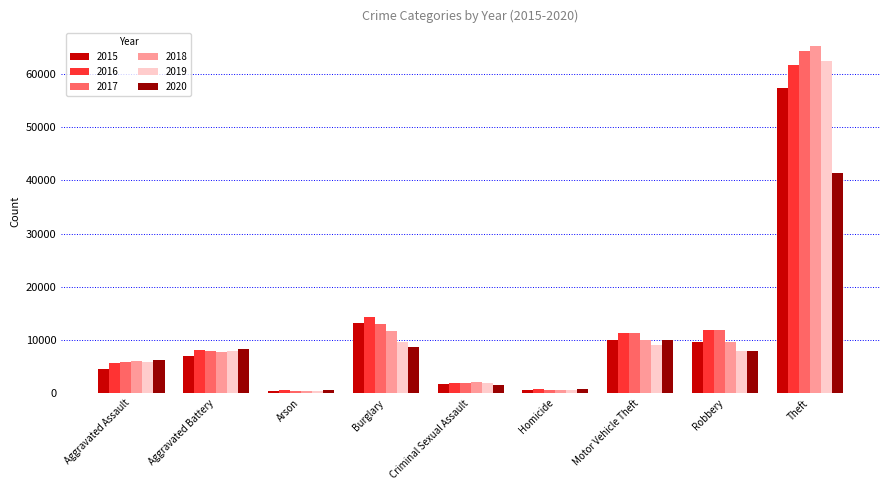

Which category has the highest value in the 2018 series?

Theft